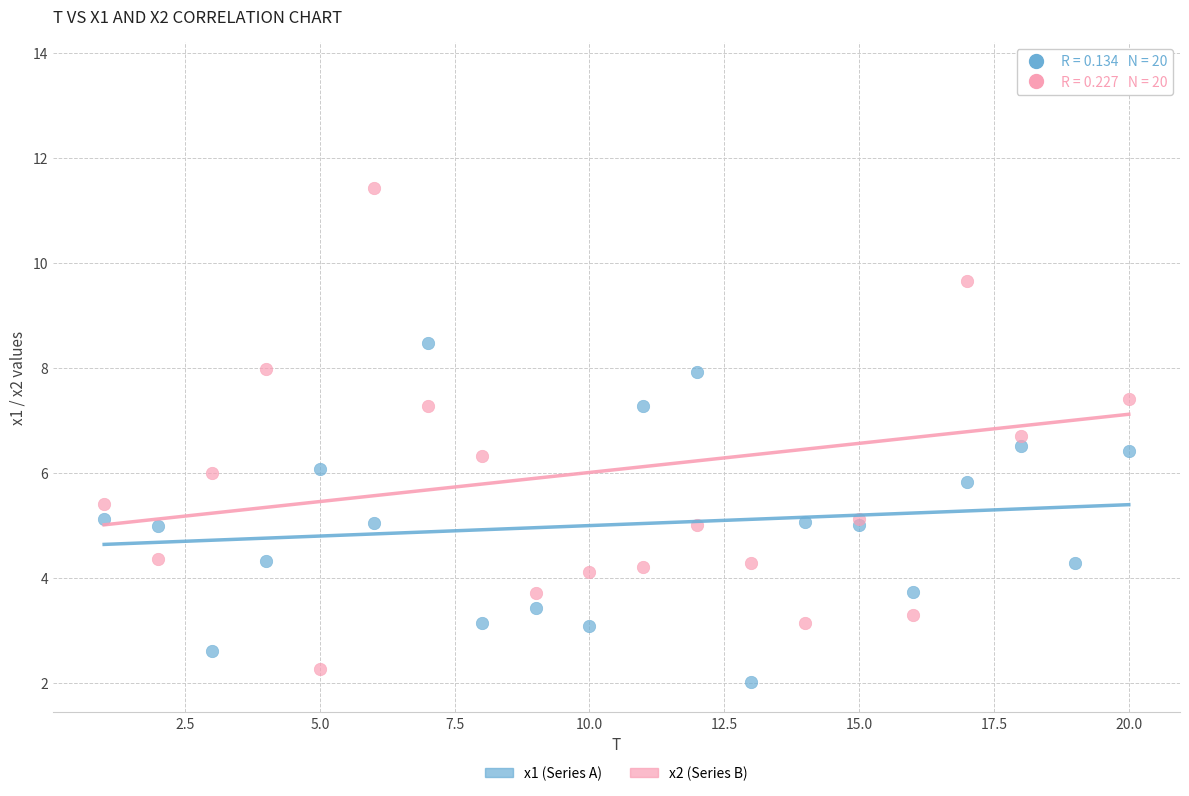

Which series reaches the maximum Y coordinate?

x2 (Series B)